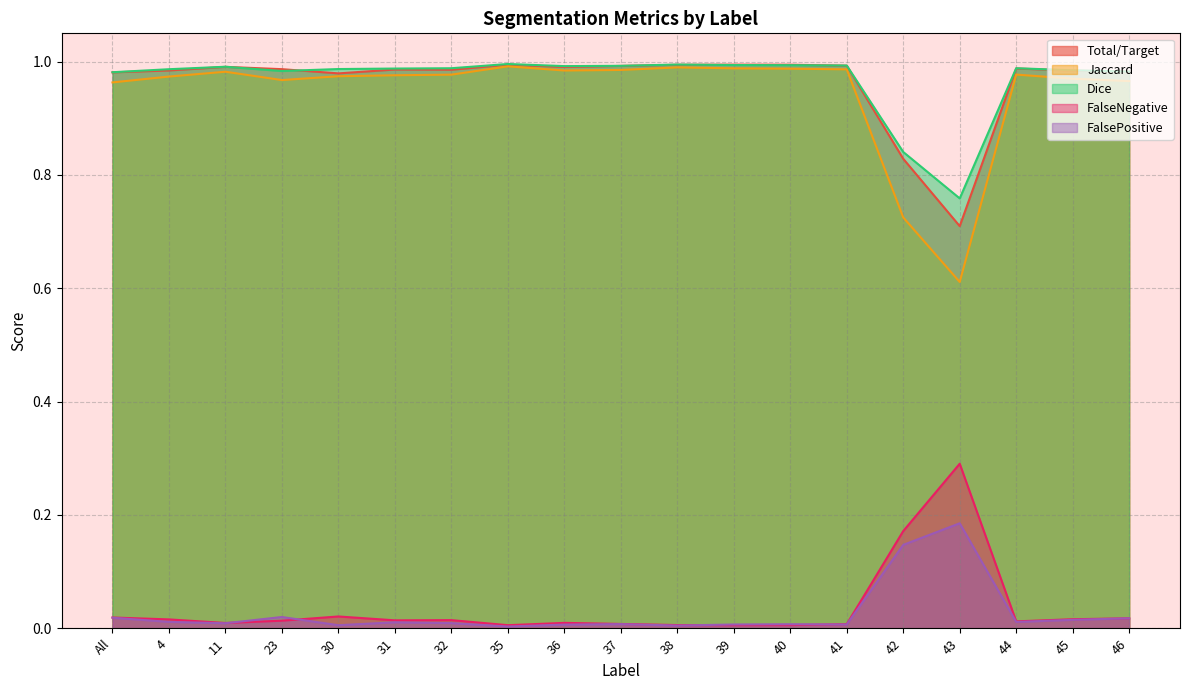

What are all the series names shown in the legend?

Total/Target, Jaccard, Dice, FalseNegative, FalsePositive